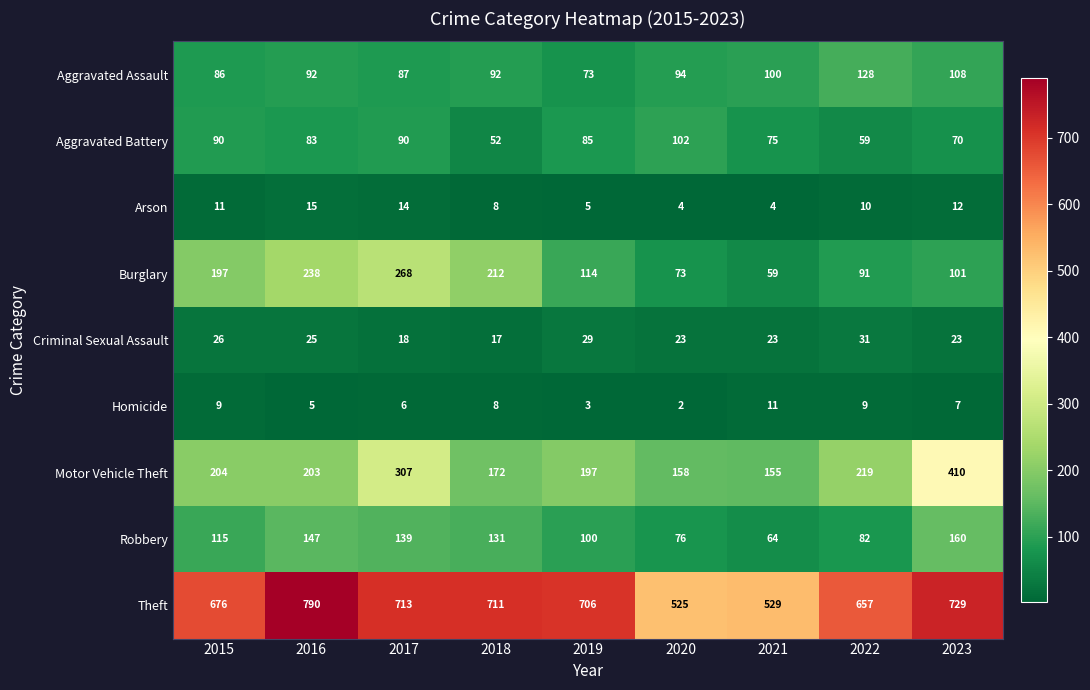

How many data points in Arson are above 10?

4